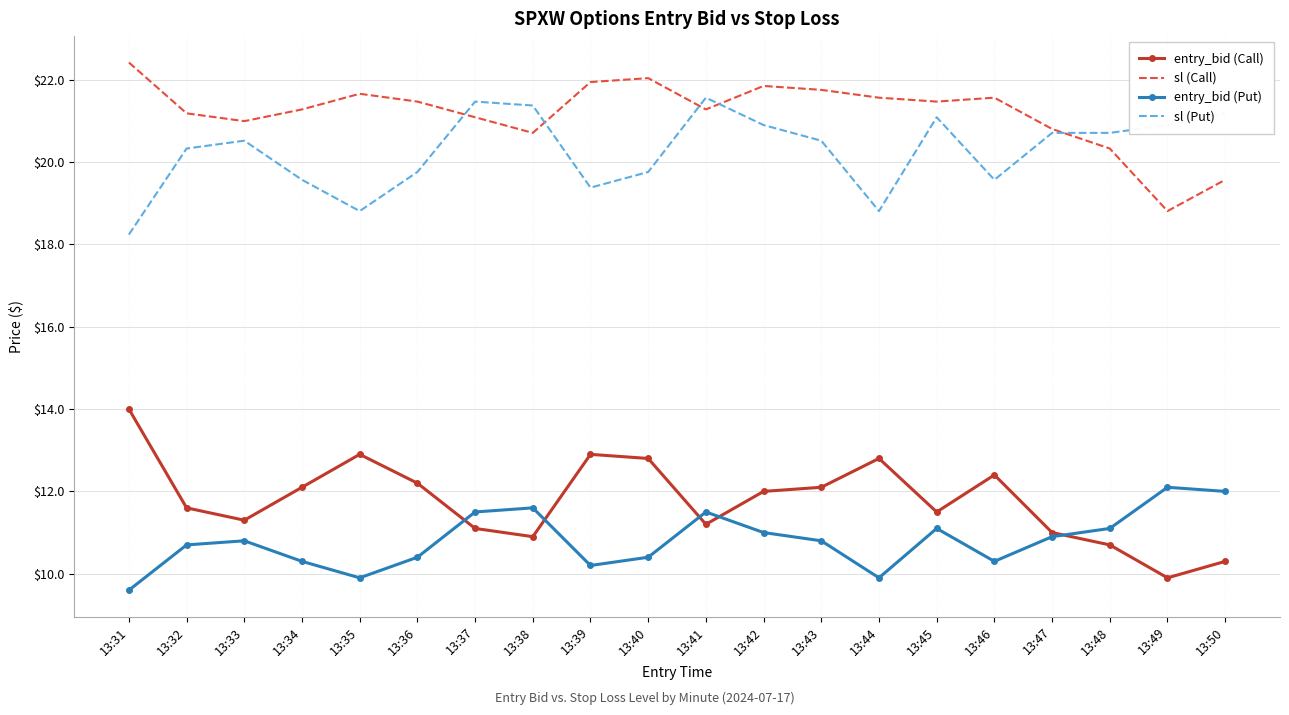

What is the spread (max minus min) of values at 13:38?

10.5